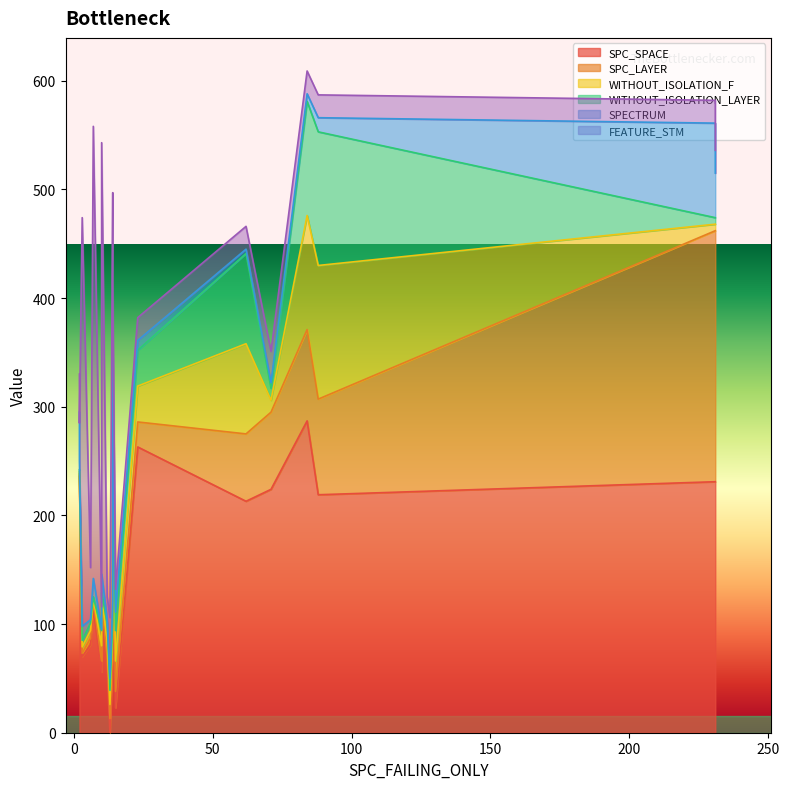

What is the difference between the maximum and minimum values in the SPC_SPACE series?

287